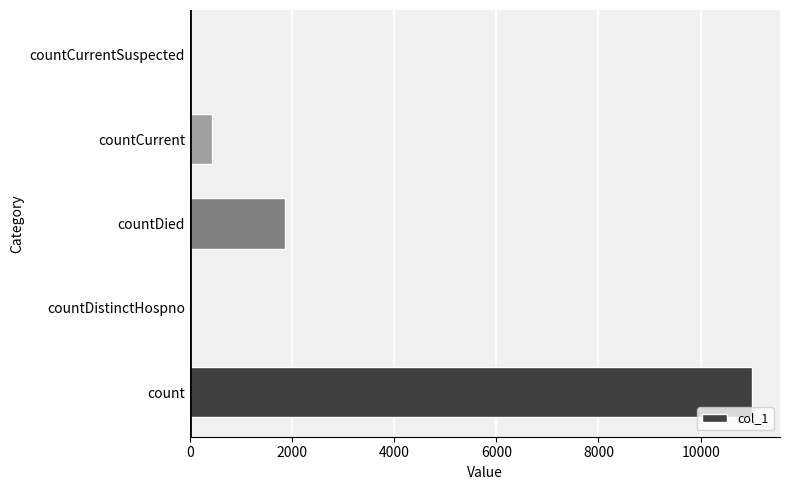

How many series are shown in this chart?

1